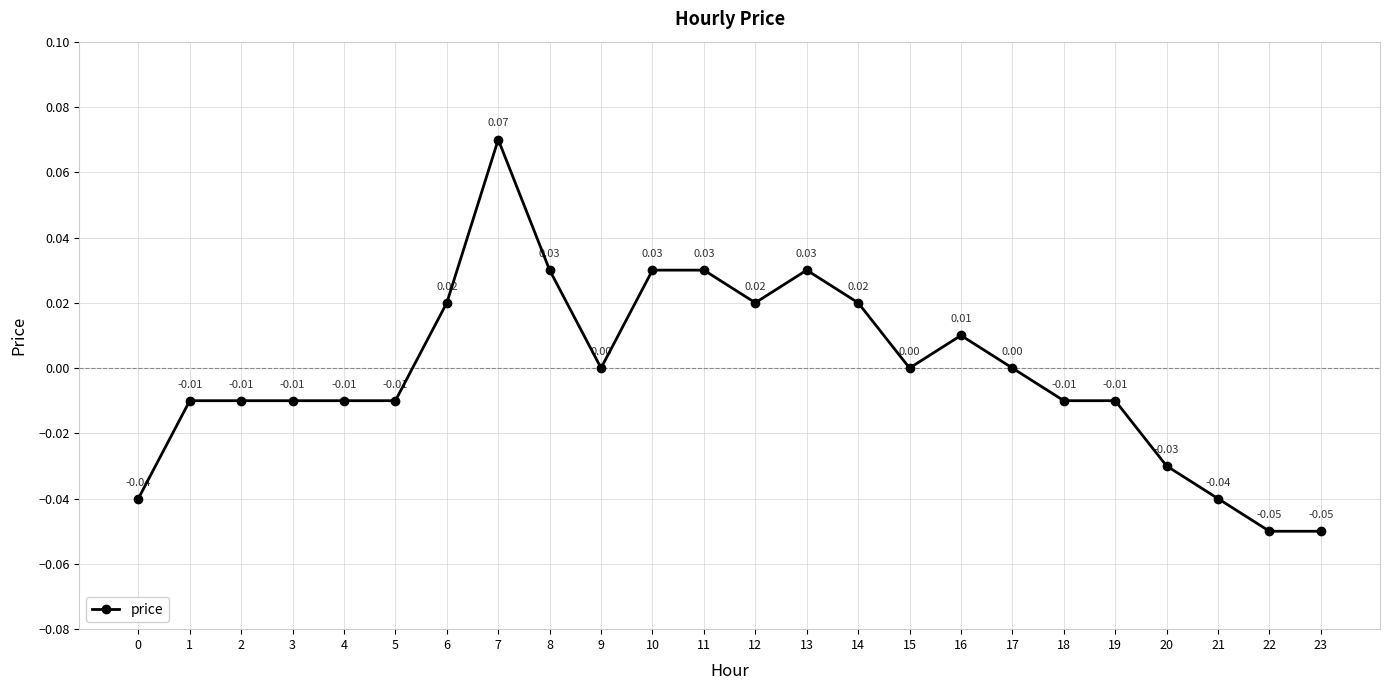

The value at 8 is 0.0. True or false?

True